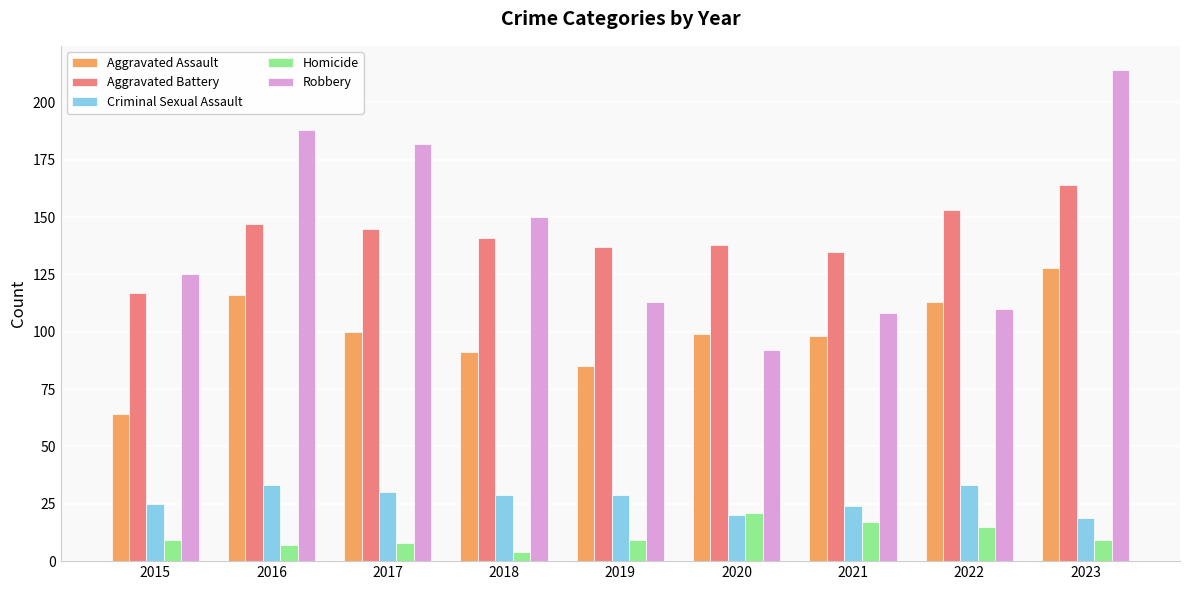

At which category is the sum across all series the highest?

2023